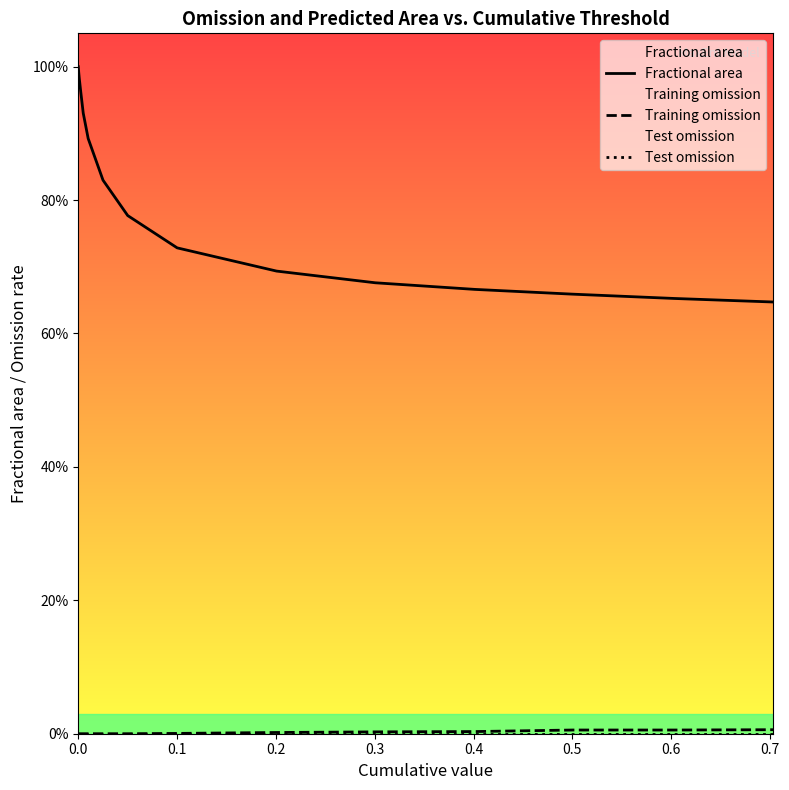

Rank the series by their maximum value, from highest to lowest.

Fractional area, Training omission, Test omission